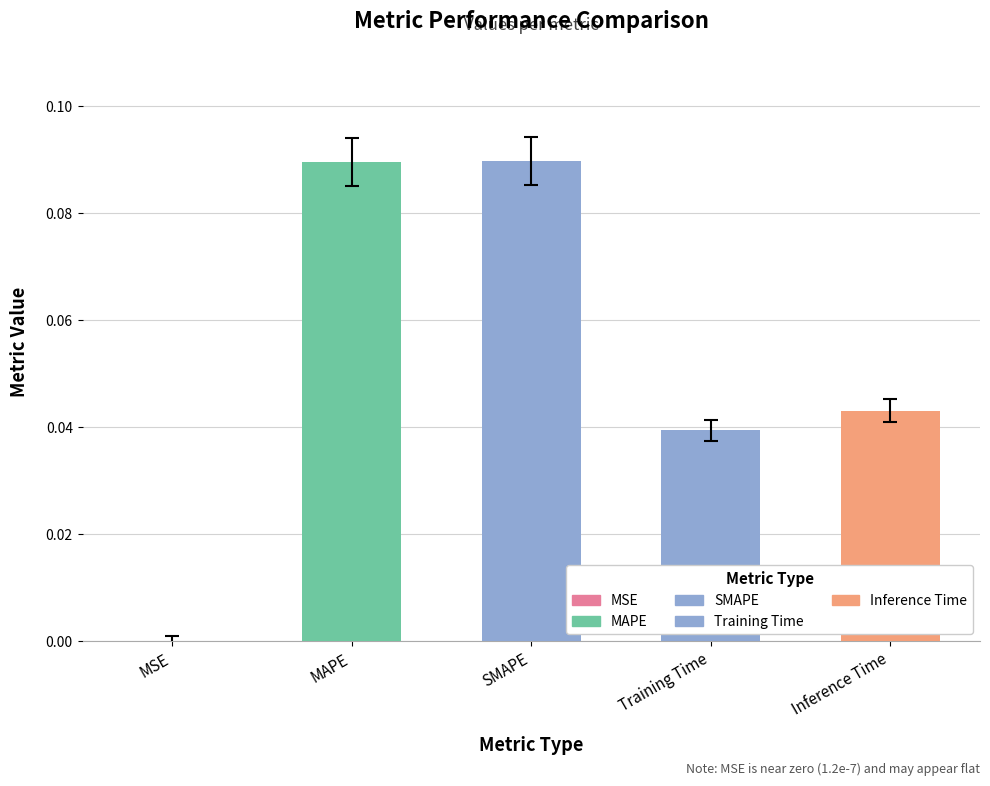

Reading left to right, transcribe all the data shown in this chart.

MSE=0.0	MAPE=0.1	SMAPE=0.1	Training Time=0.0	Inference Time=0.0